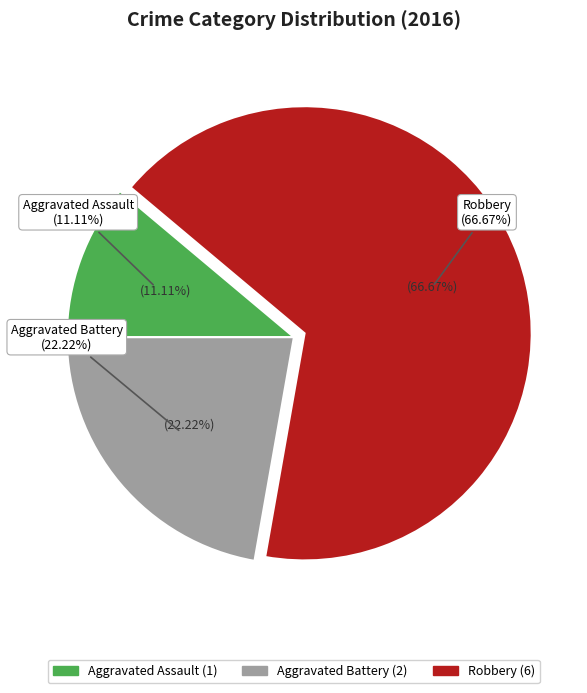

Combined, do Aggravated Assault and Robbery account for over 50%?

Yes